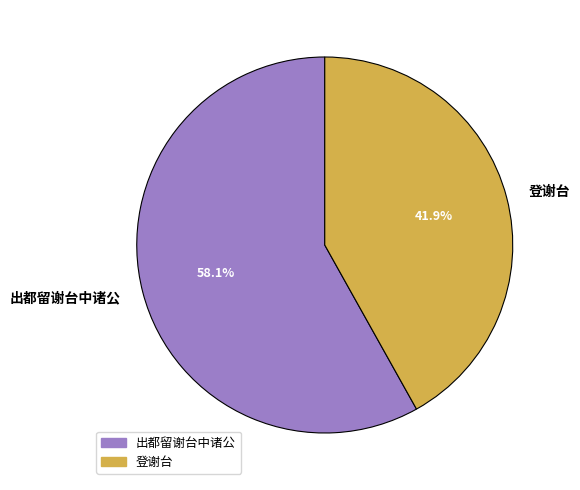

To the nearest percent, what is the combined percentage of 登谢台 and 出都留谢台中诸公?

100%